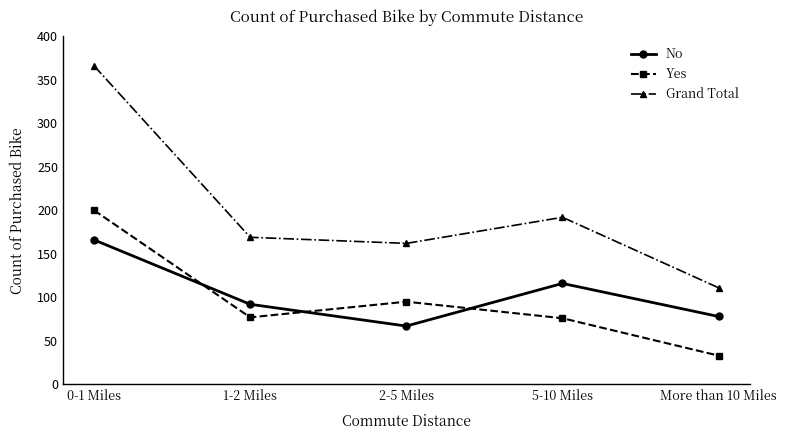

True or false: Yes has a value of 126 at 5-10 Miles.

False